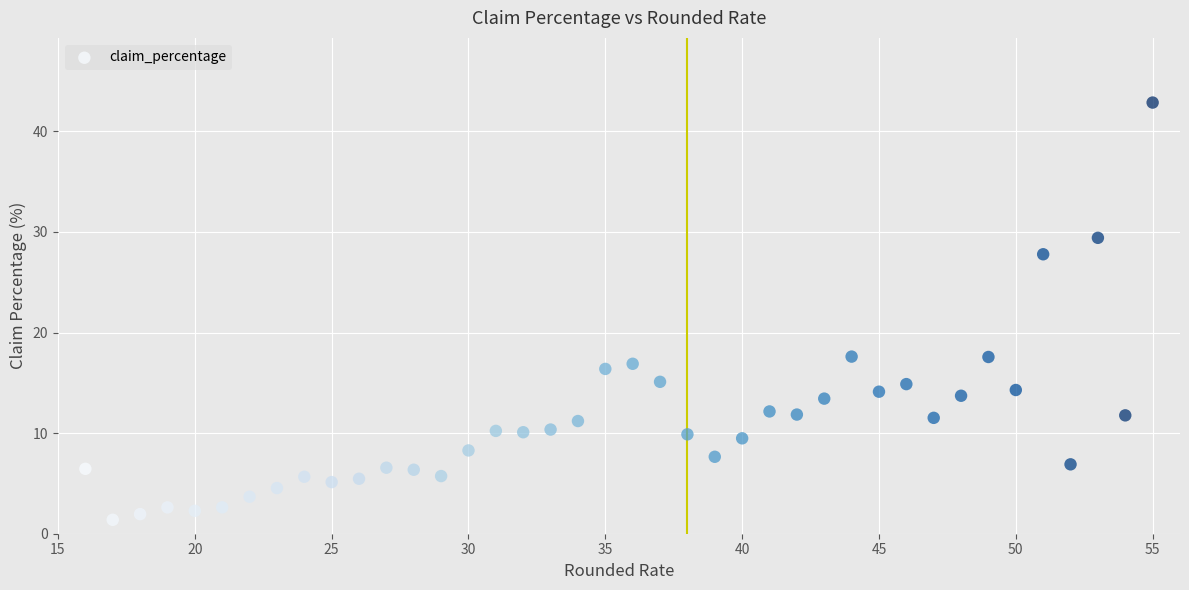

What is the range of Y values (max minus min)?

41.5